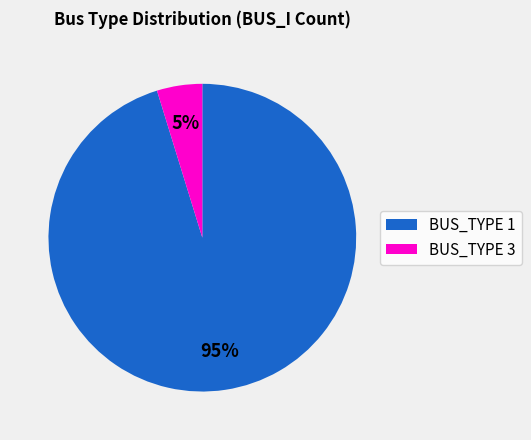

Is the sum of BUS_TYPE 1 and BUS_TYPE 3 greater than half?

Yes